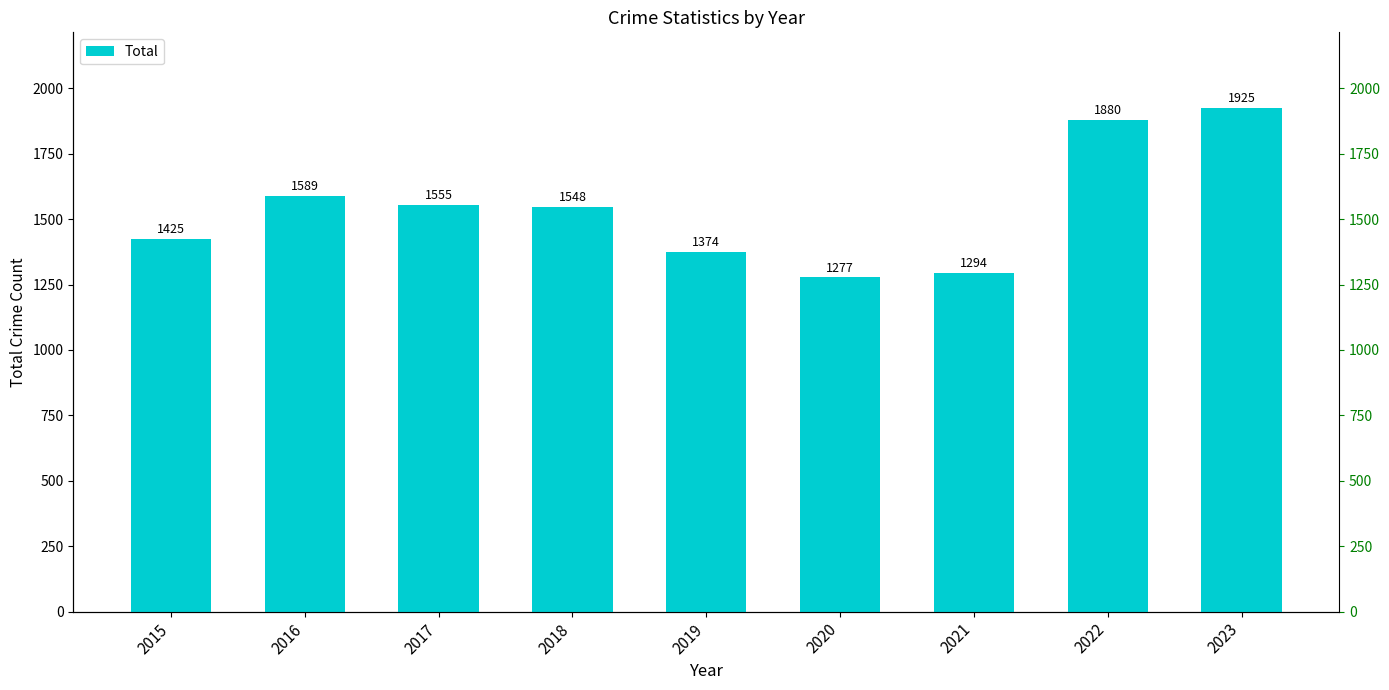

What is the ratio of the value at 2023 to the value at 2022?

1.0